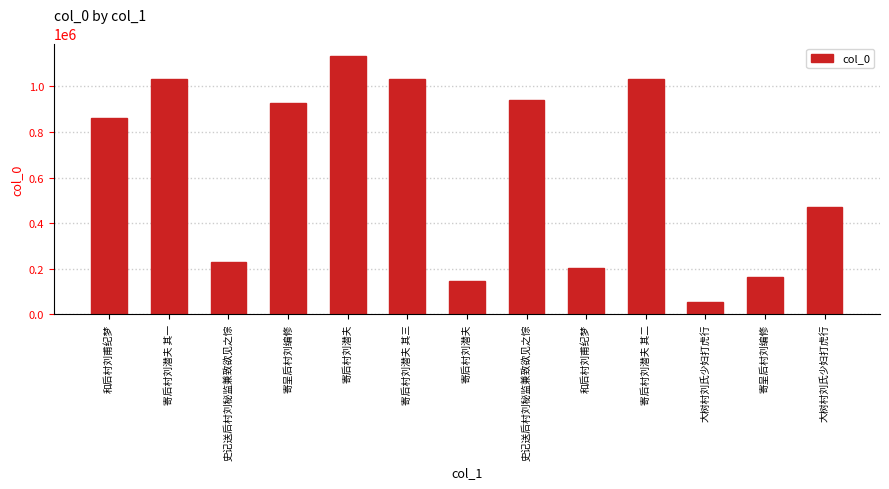

The value at 寄后村刘潜夫 is 643333. True or false?

False